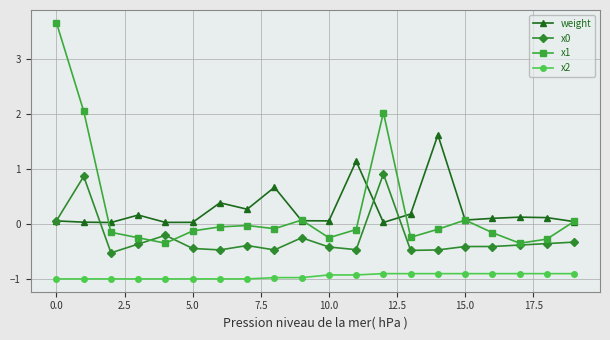

What is the average value of the weight series?

0.3